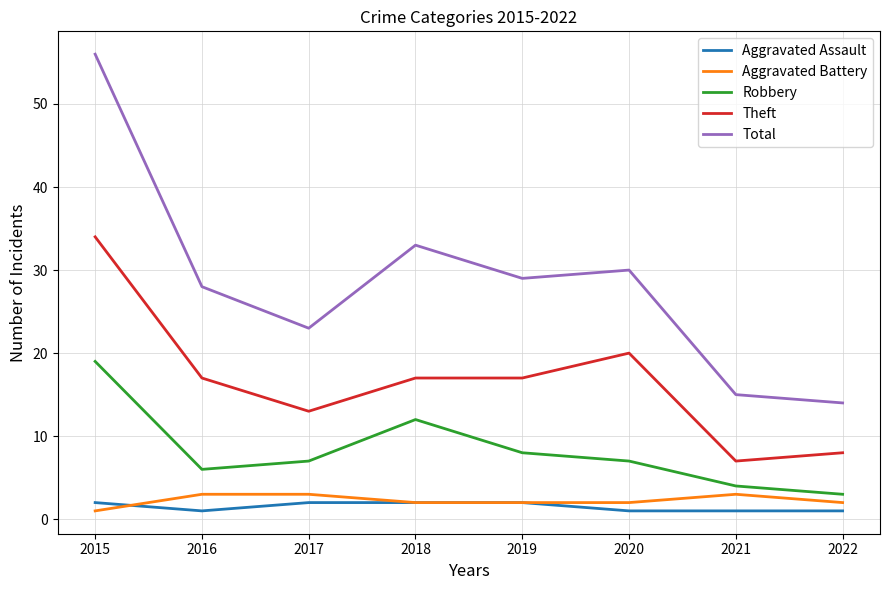

True or false: Aggravated Battery and Total cross at least once.

False